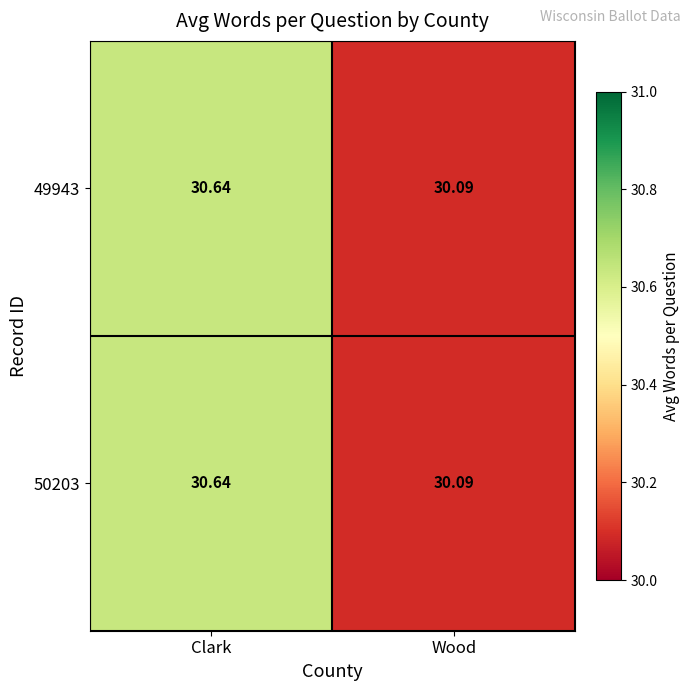

At which label does 49943 reach its minimum?

Wood